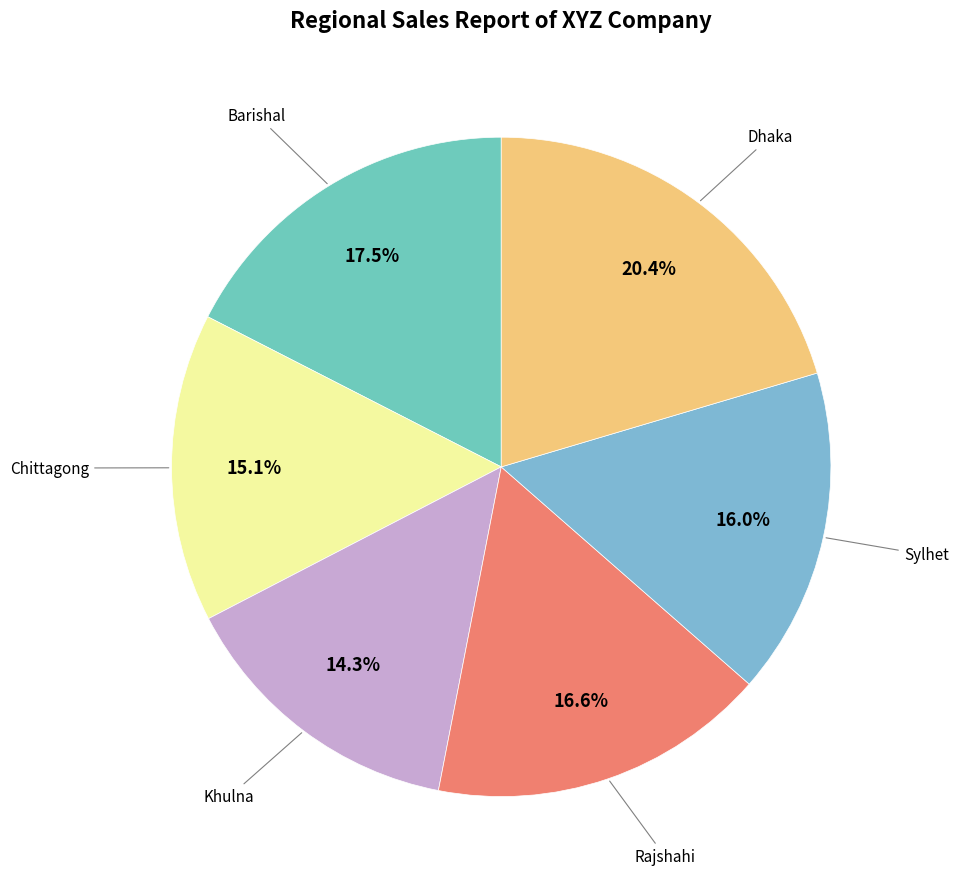

To the nearest percent, what is the difference between the largest and smallest slice percentages?

6%